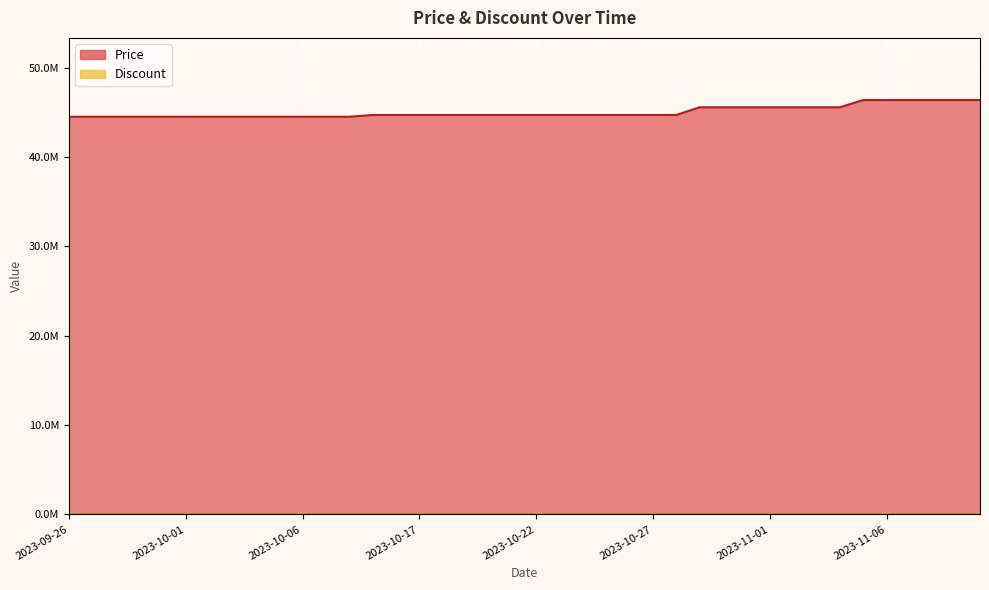

How many categories are shown in the chart?

40